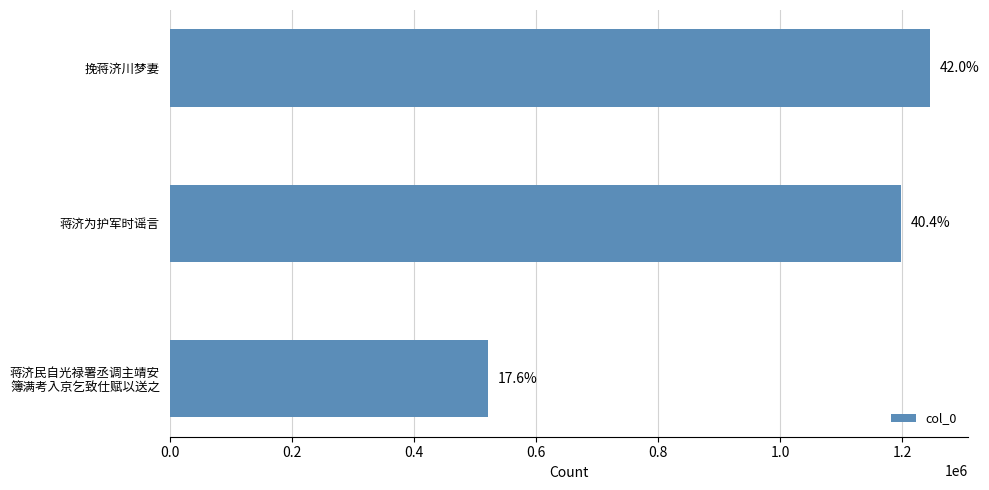

Are the bars horizontal?

Yes